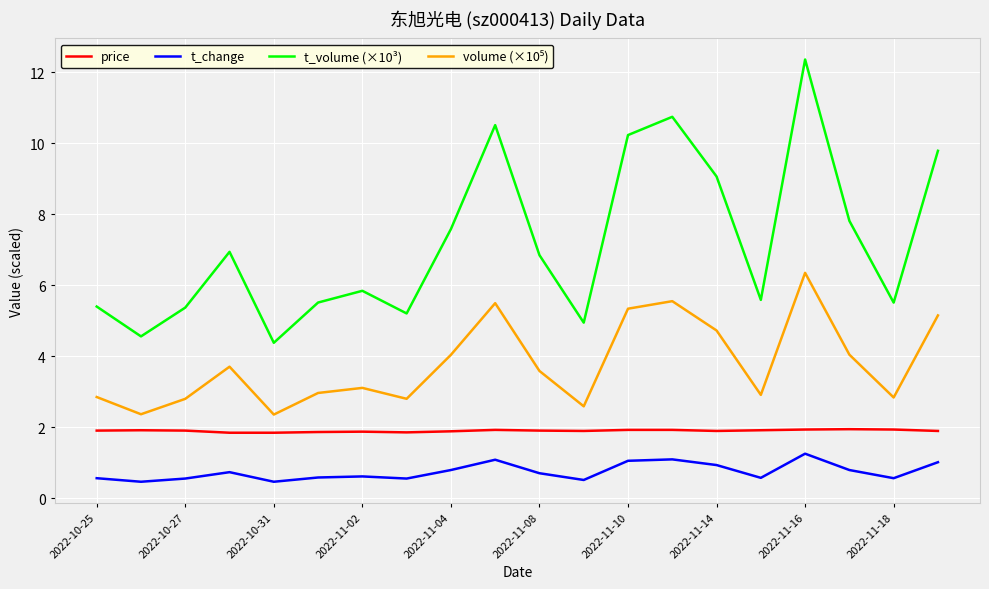

Which series has the largest total across all categories?

t_volume (×10³)